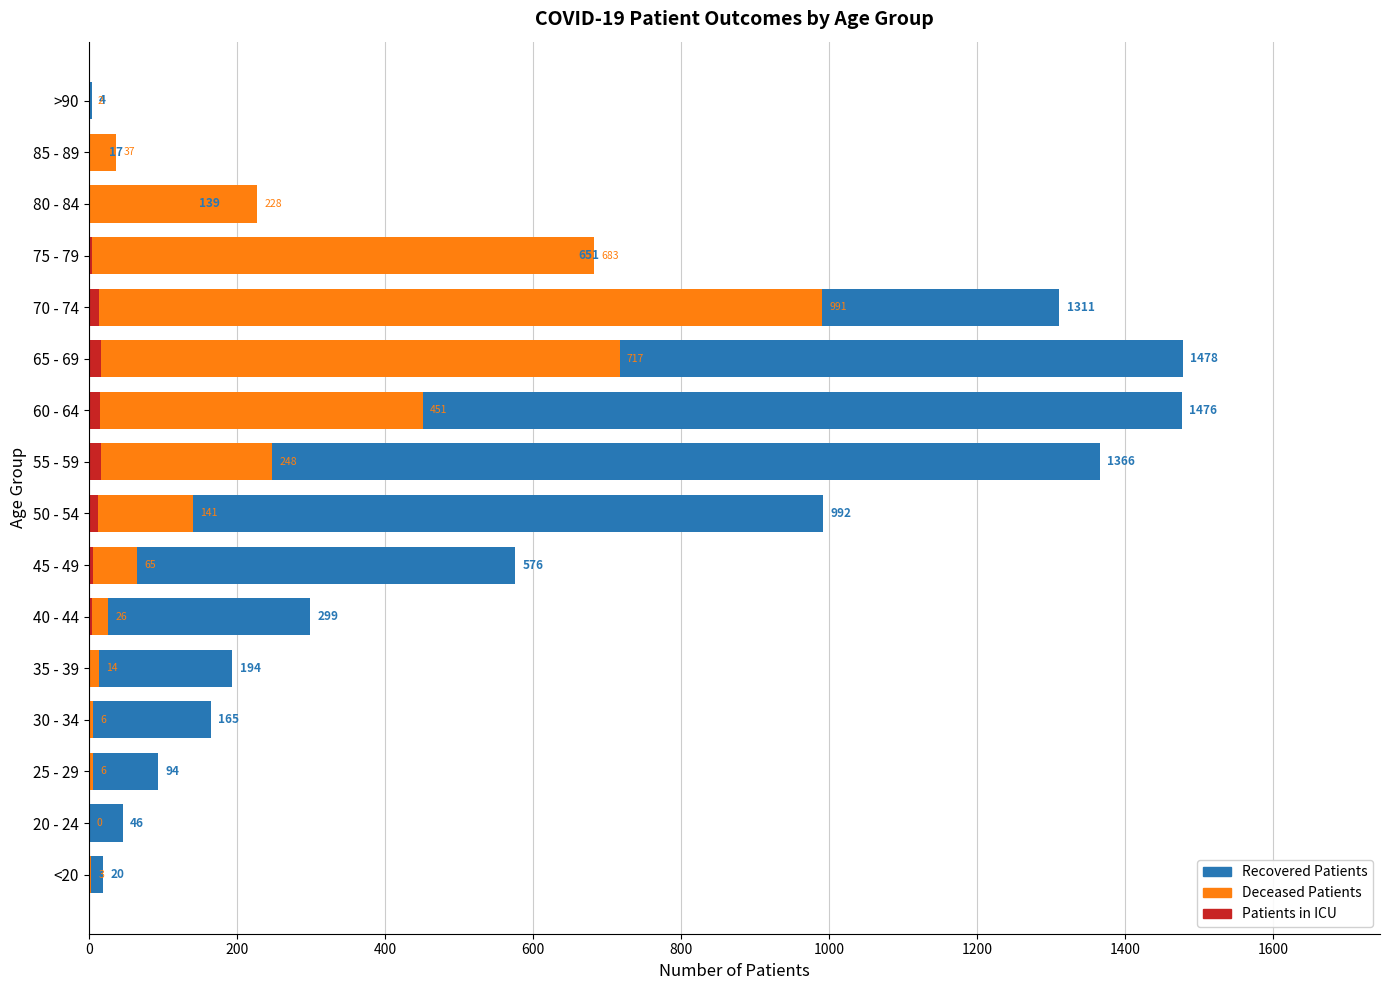

What is the average value of the patients_in_icu series?

6